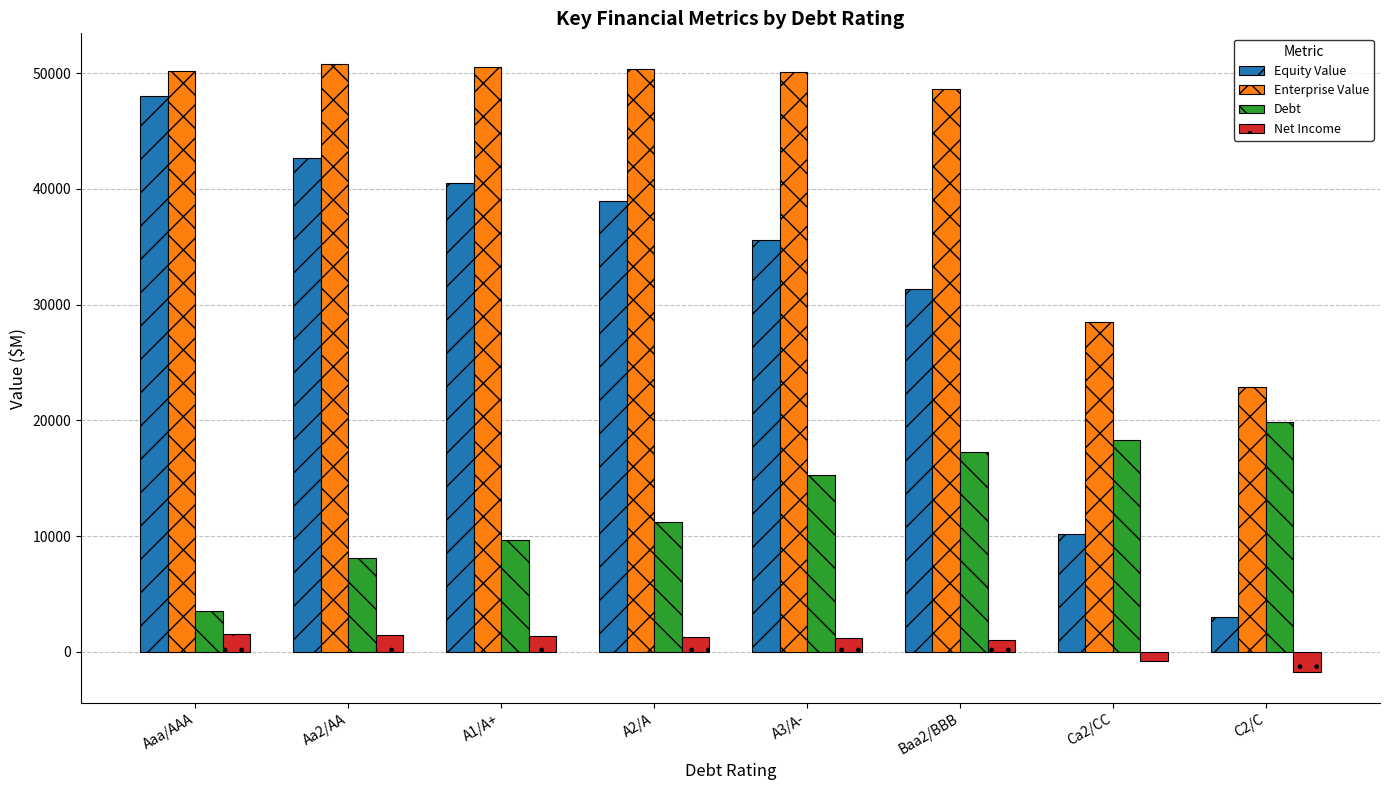

Where does the Equity Value series first go above 38971?

Aaa/AAA